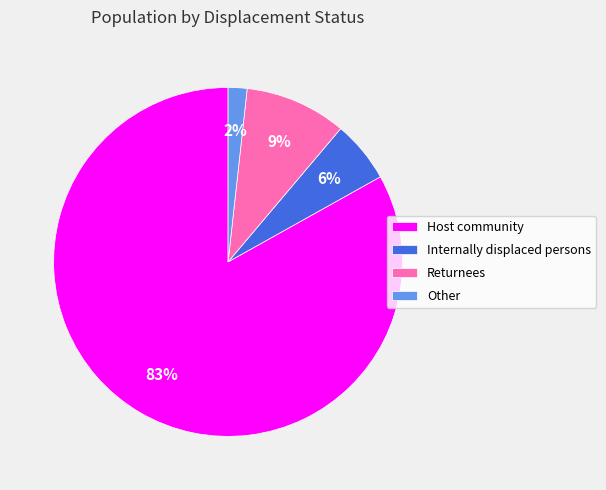

Between Returnees and Internally displaced persons, which is larger?

Returnees